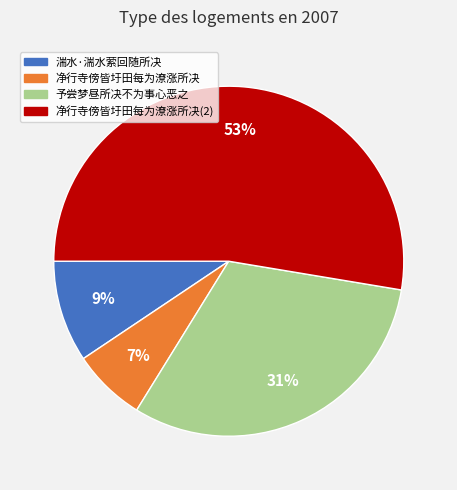

Does any single category account for the majority?

Yes